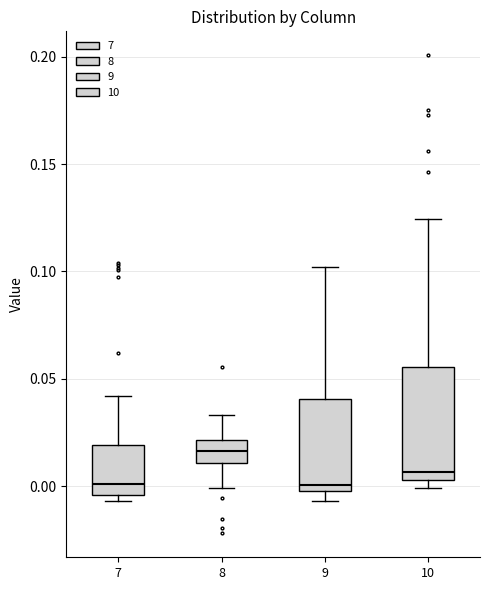

Reading left to right, transcribe this box plot: for each box, give where its median line is, the range the box spans, and where its two whiskers end, as read against the y-axis. The values are not printed on the chart, so give them approximately, as read against the axis.

7: median 0.000, box -0.005 to 0.020, whiskers -0.005 (just below the box's lower edge) to 0.040
8: median 0.015, box 0.010 to 0.020, whiskers 0.000 to 0.035
9: median 0.000 (just above the box's lower edge), box 0.000 to 0.040, whiskers -0.005 to 0.100
10: median 0.005 (just above the box's lower edge), box 0.005 to 0.055, whiskers 0.000 to 0.125